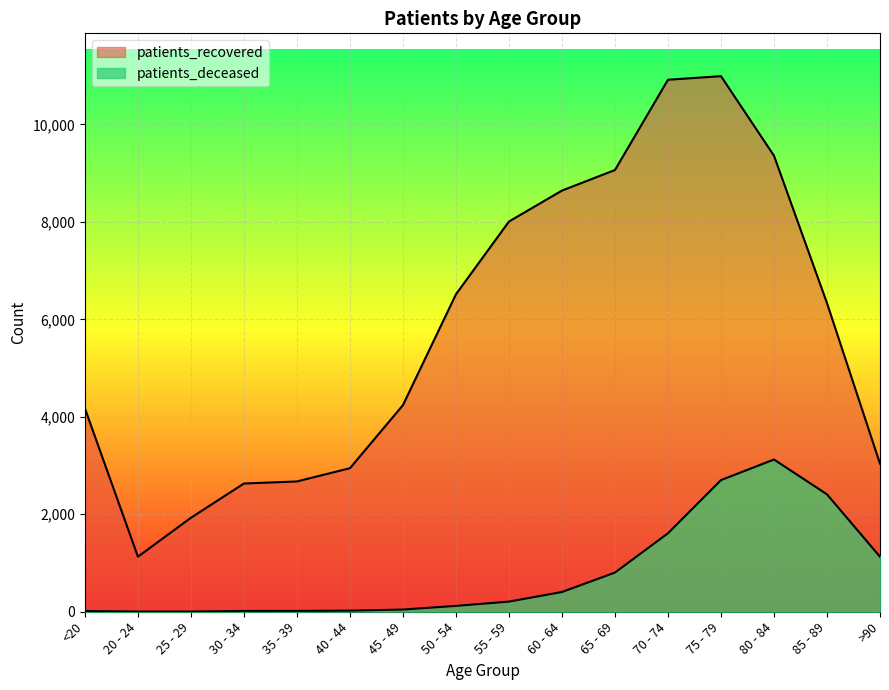

True or false: patients_deceased and patients_recovered cross at least once.

False